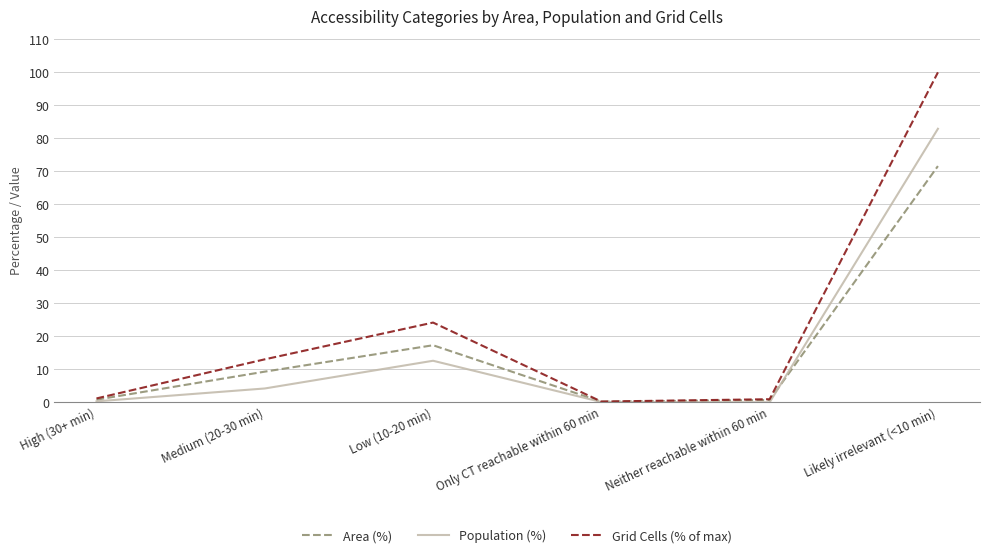

Rank the series by their maximum value, from highest to lowest.

Grid Cells (% of max), Population (%), Area (%)